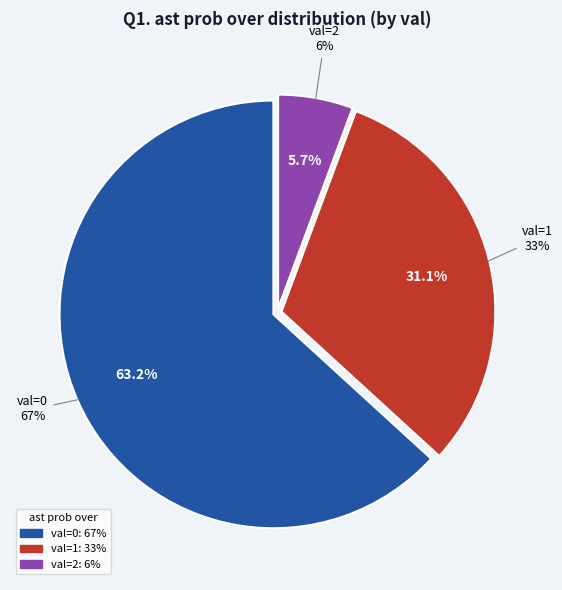

The val=2 (6%) slice represents 6% of the pie. True or false?

True